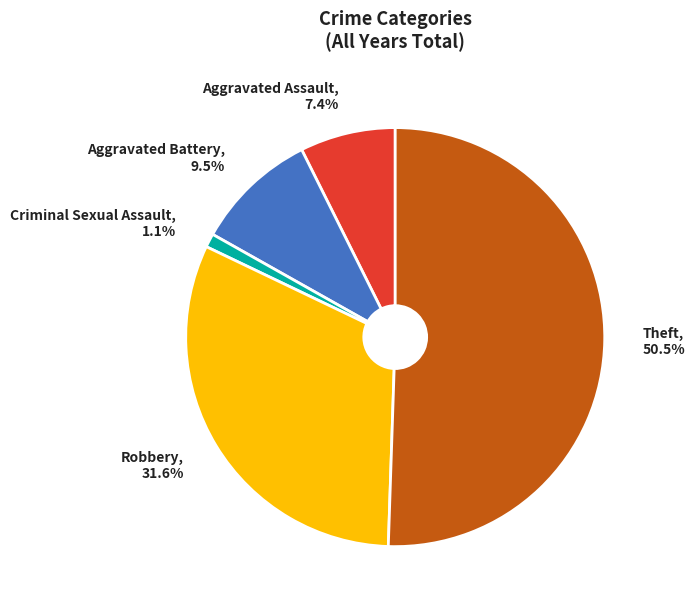

Which slice is the smallest?

Criminal Sexual Assault